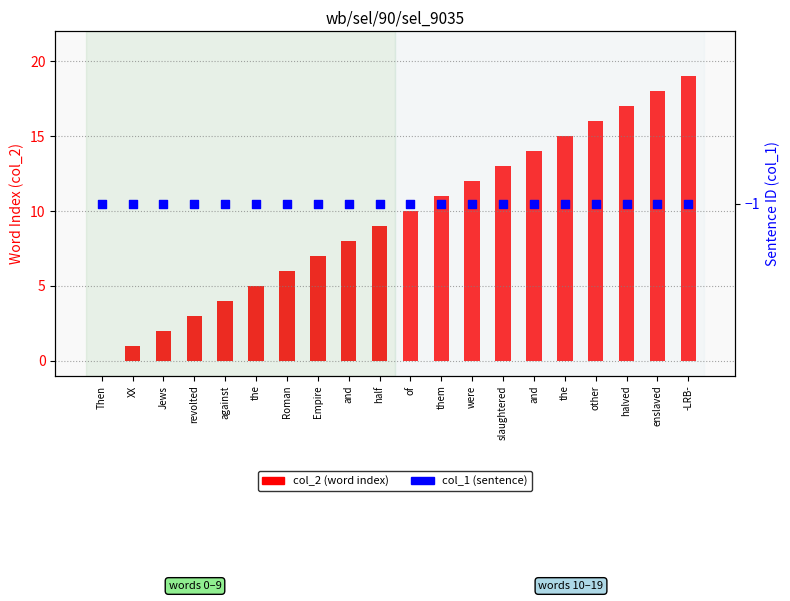

Is the value of col_2 (word index) at the greater than the value of col_1 (sentence) at -LRB-?

Yes